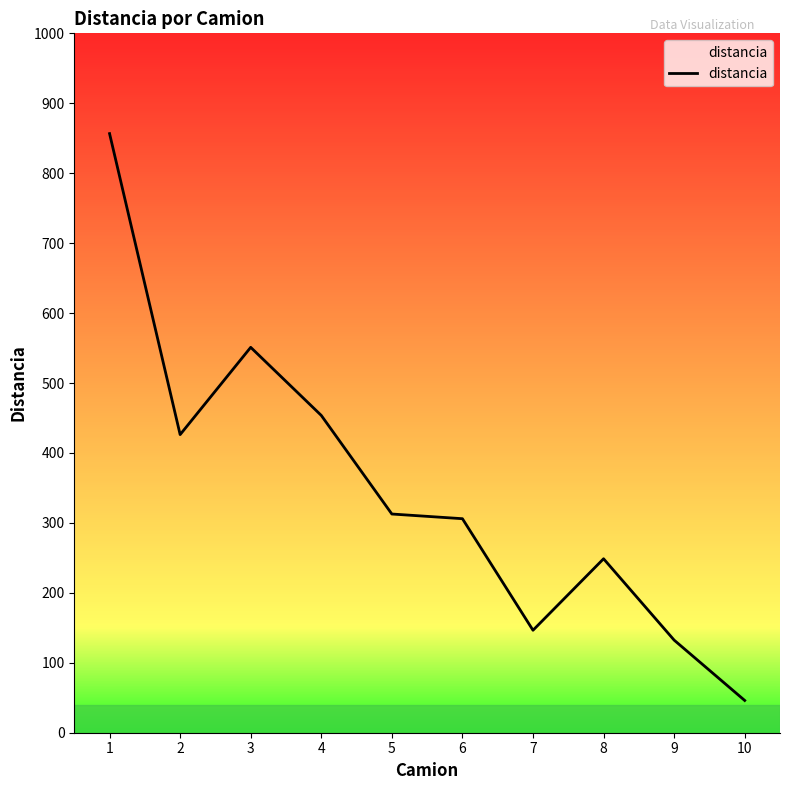

Which label corresponds to the smallest value in the chart?

10